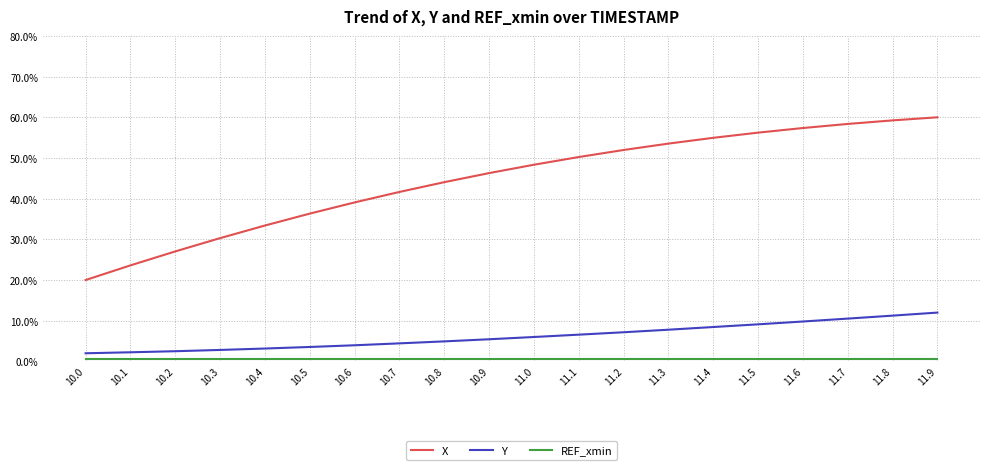

Which series changed the most between 10.7 and 11.2?

X